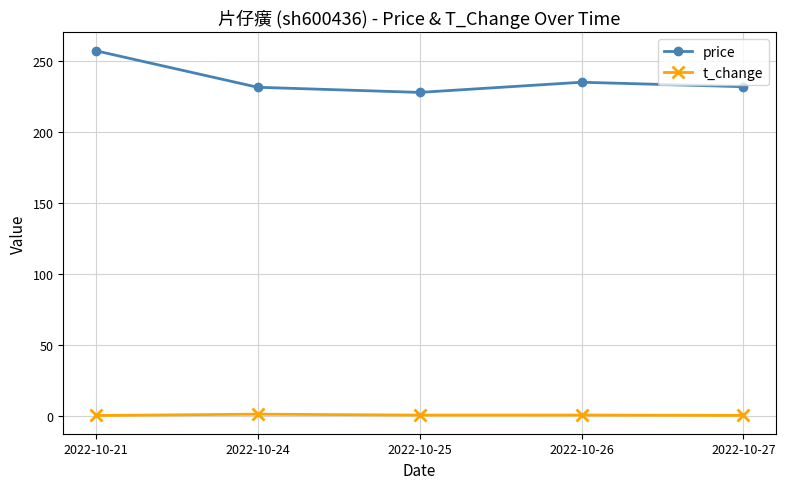

What is the smallest value displayed?

0.4